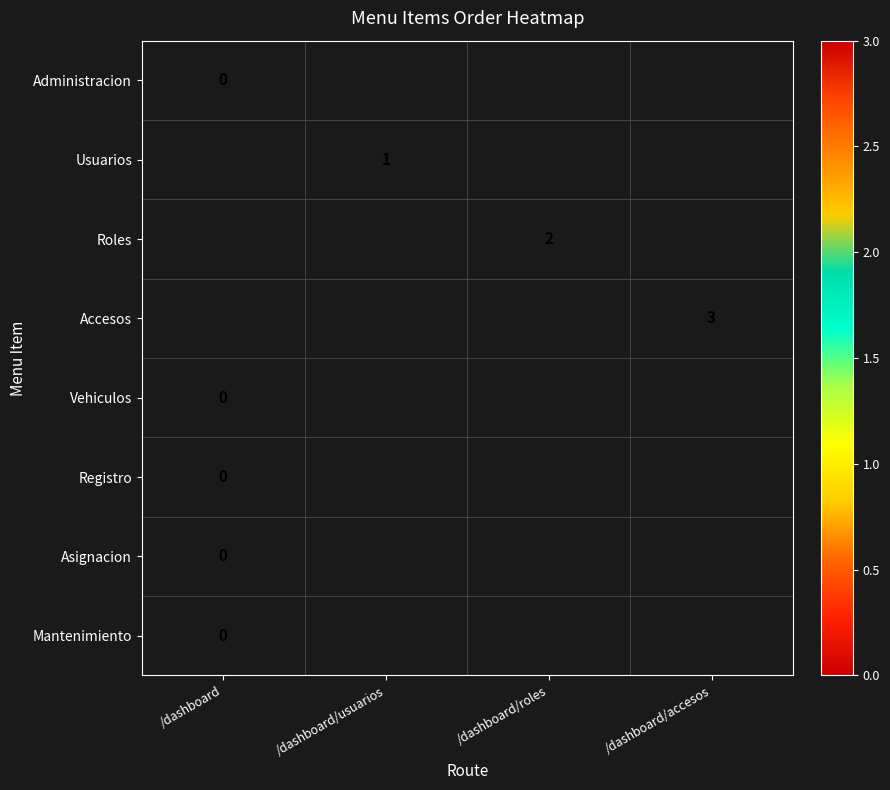

The Accesos series shows 5 at /dashboard/accesos. True or false?

False